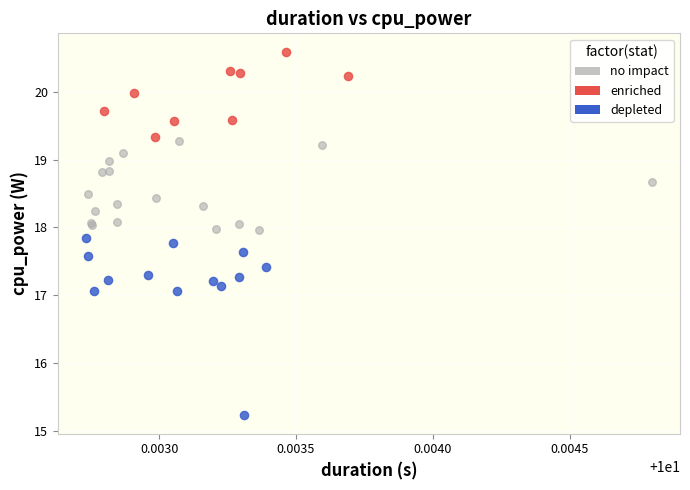

Which series contains the lowest Y value?

depleted